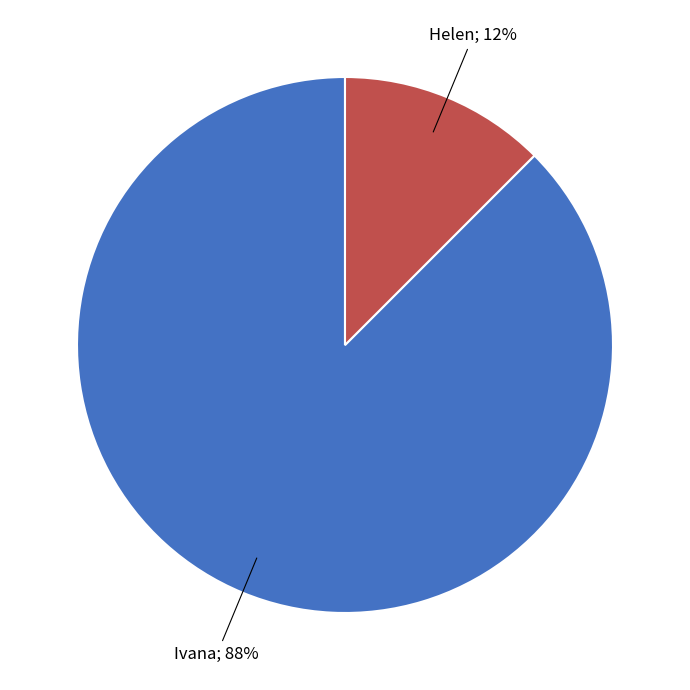

To the nearest percent, what is the average slice percentage?

50%